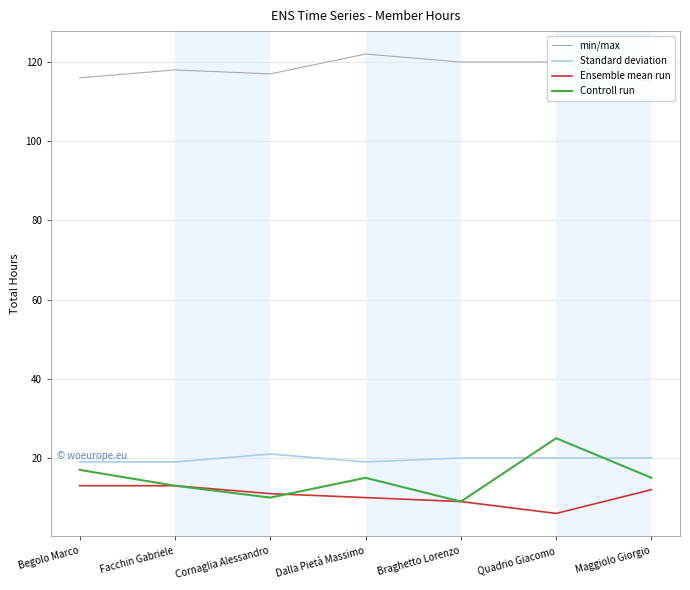

What is the total value across all series at Maggiolo Giorgio?

162